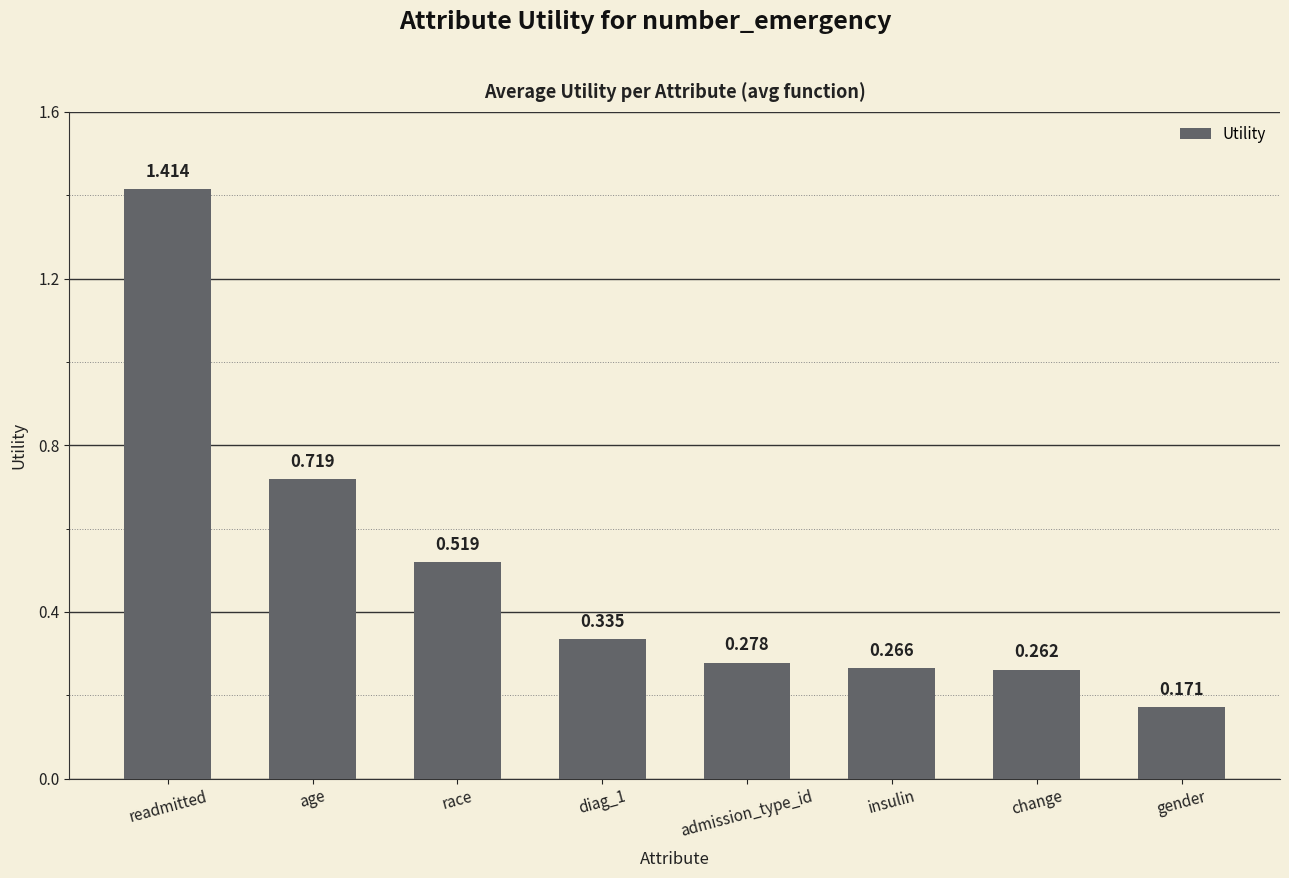

What is the change in value from readmitted to age?

-0.7